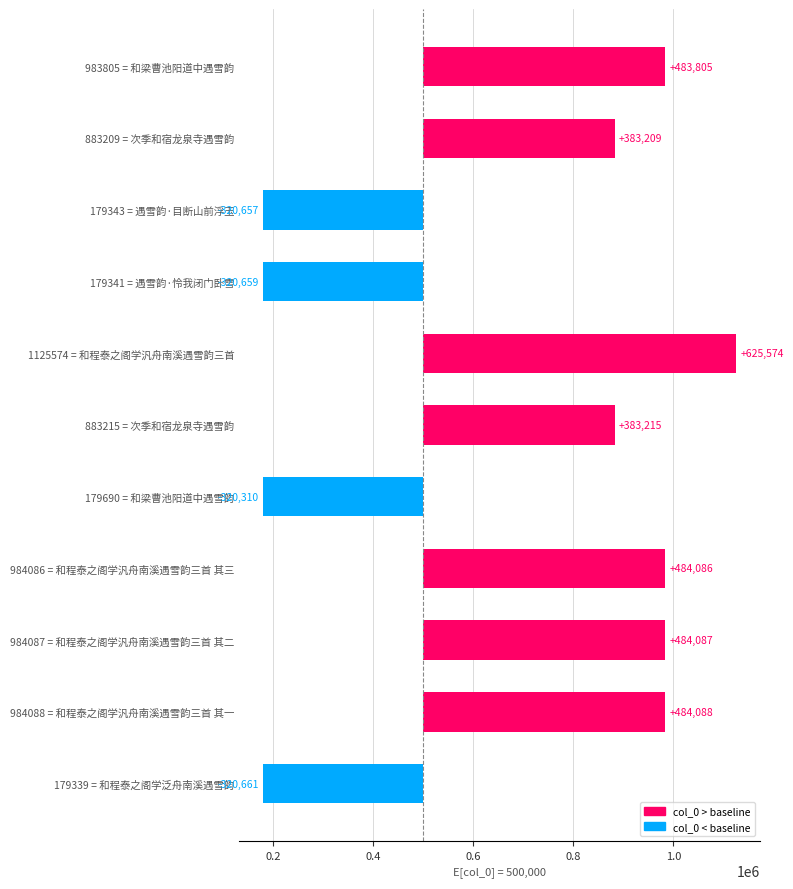

Reading left to right, transcribe all the data shown in this chart.

483805	383209	-320657	-320659	625574	383215	-320310	484086	484087	484088	-320661